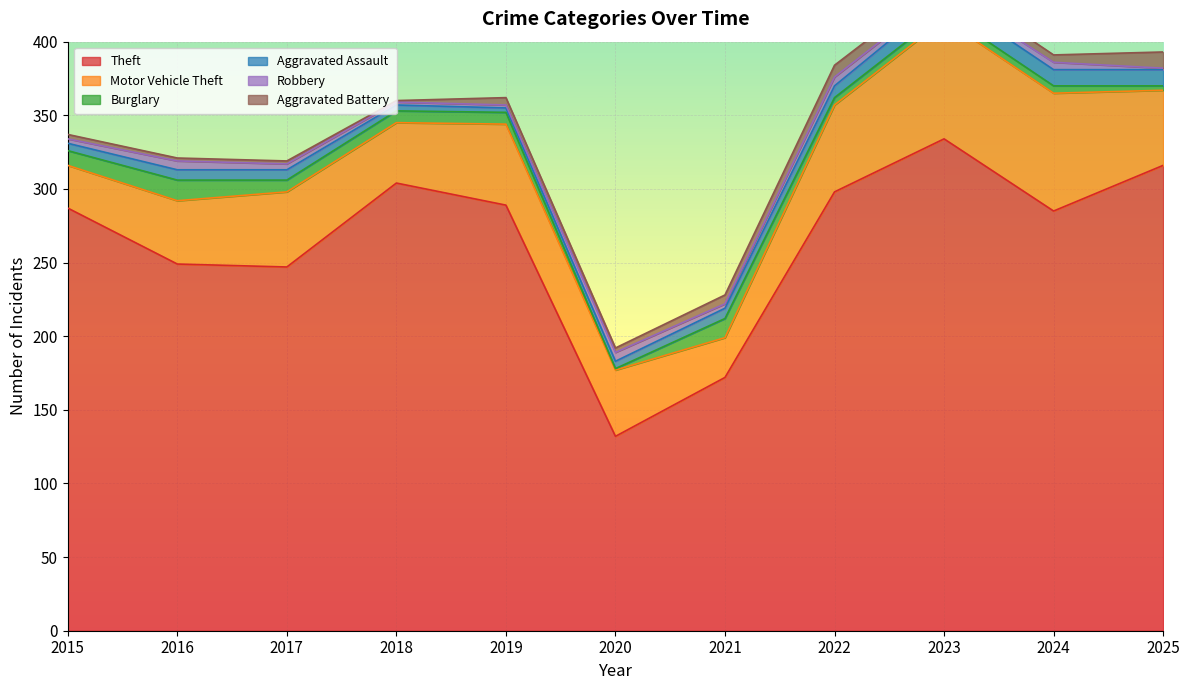

What are all the series names shown in the legend?

Theft, Motor Vehicle Theft, Burglary, Aggravated Assault, Robbery, Aggravated Battery